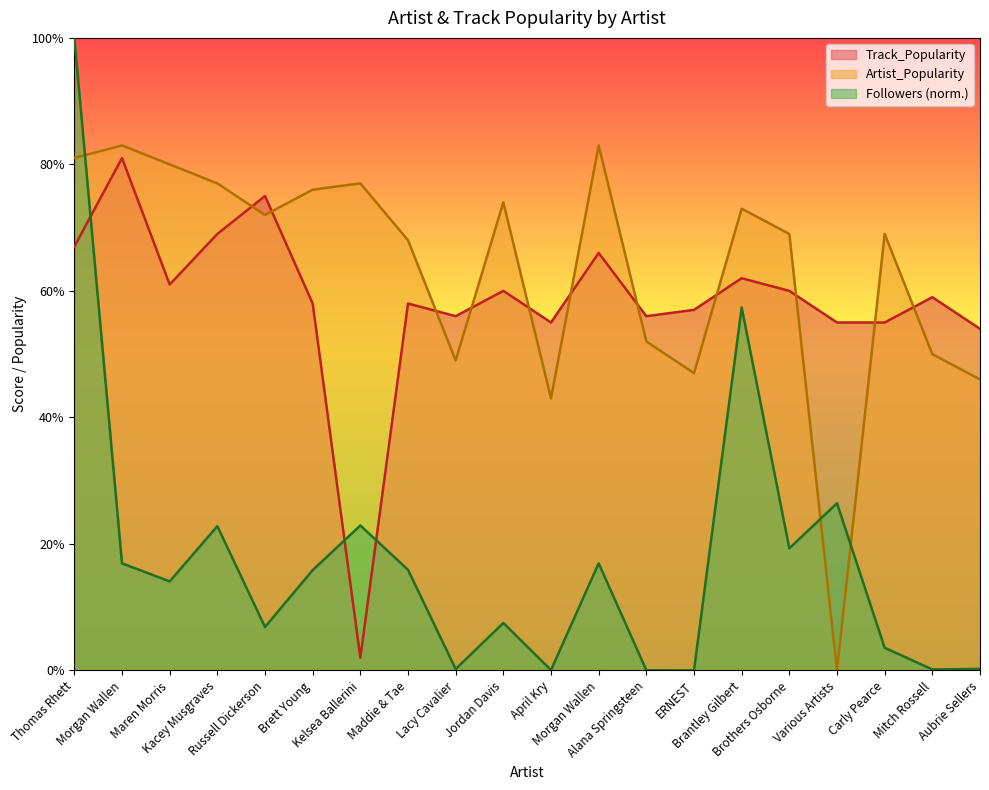

What is the difference between the second highest and minimum values in the Artist_Popularity series?

83.0